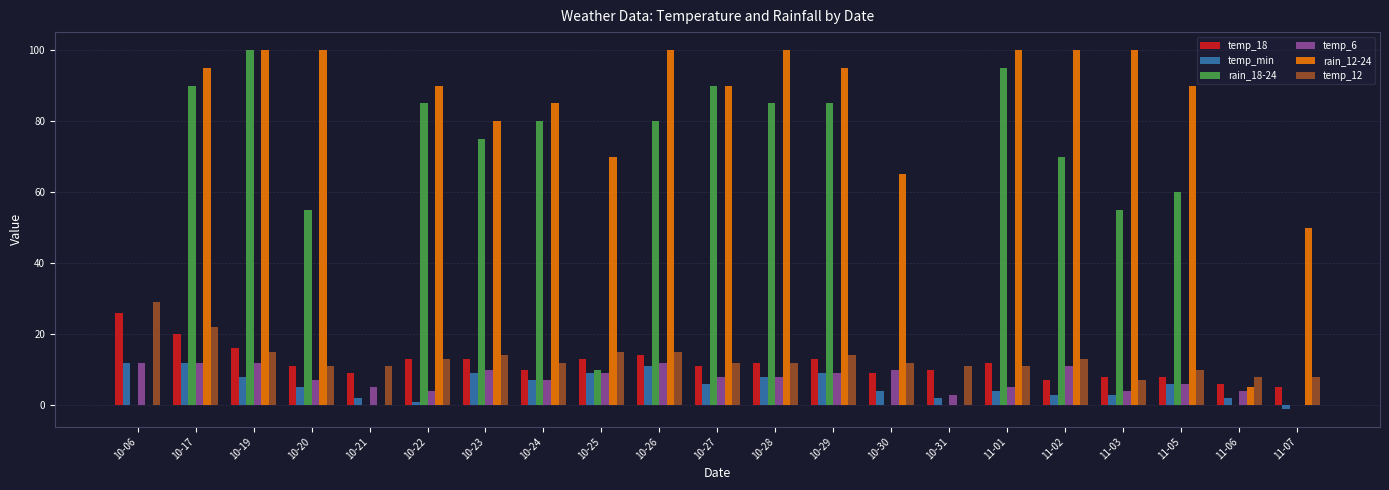

What is the greatest value displayed?

100